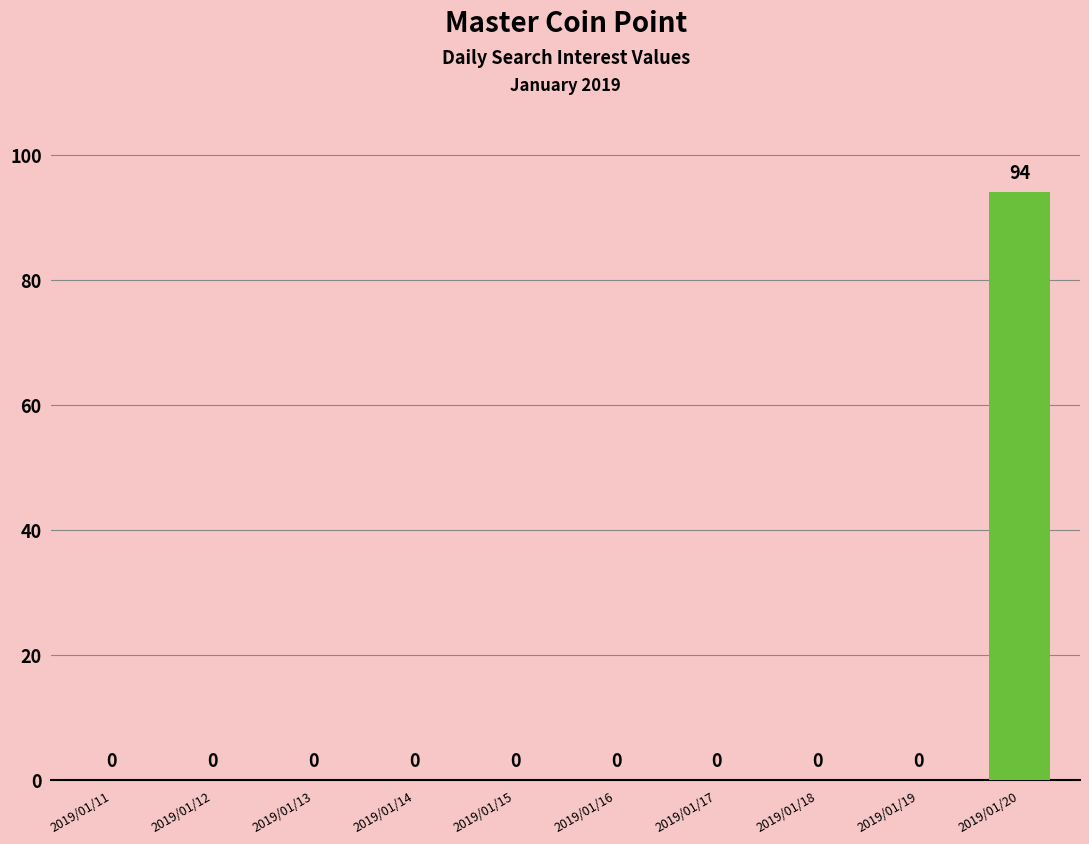

Is it true that the value at 2019/01/18 is 54?

False